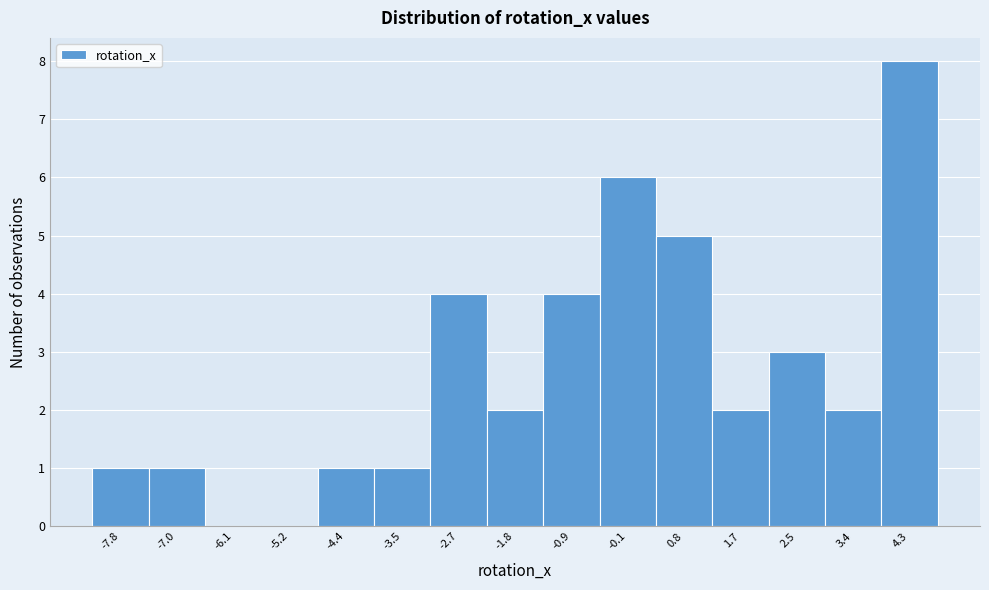

Reading right to left, list all the values displayed in this chart.

4.3=8	3.4=2	2.5=3	1.7=2	0.8=5	-0.1=6	-0.9=4	-1.8=2	-2.7=4	-3.5=1	-4.4=1	-5.2=0	-6.1=0	-7.0=1	-7.8=1